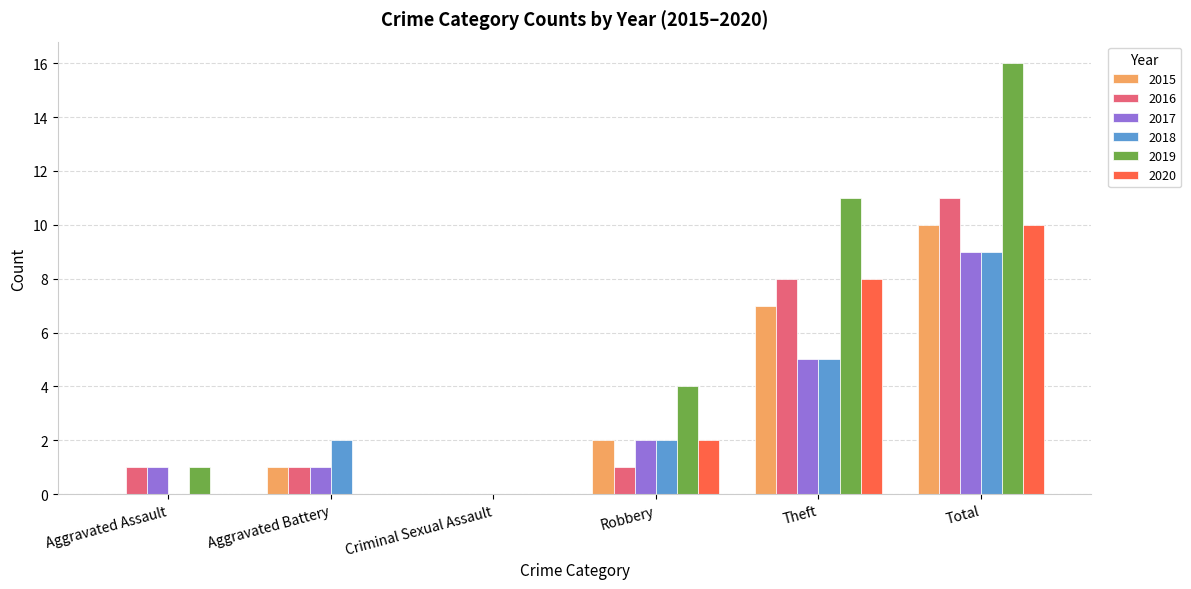

Reading left to right, what are all the values shown in this chart?

2015: 0	1	0	2	7	10
2016: 1	1	0	1	8	11
2017: 1	1	0	2	5	9
2018: 0	2	0	2	5	9
2019: 1	0	0	4	11	16
2020: 0	0	0	2	8	10